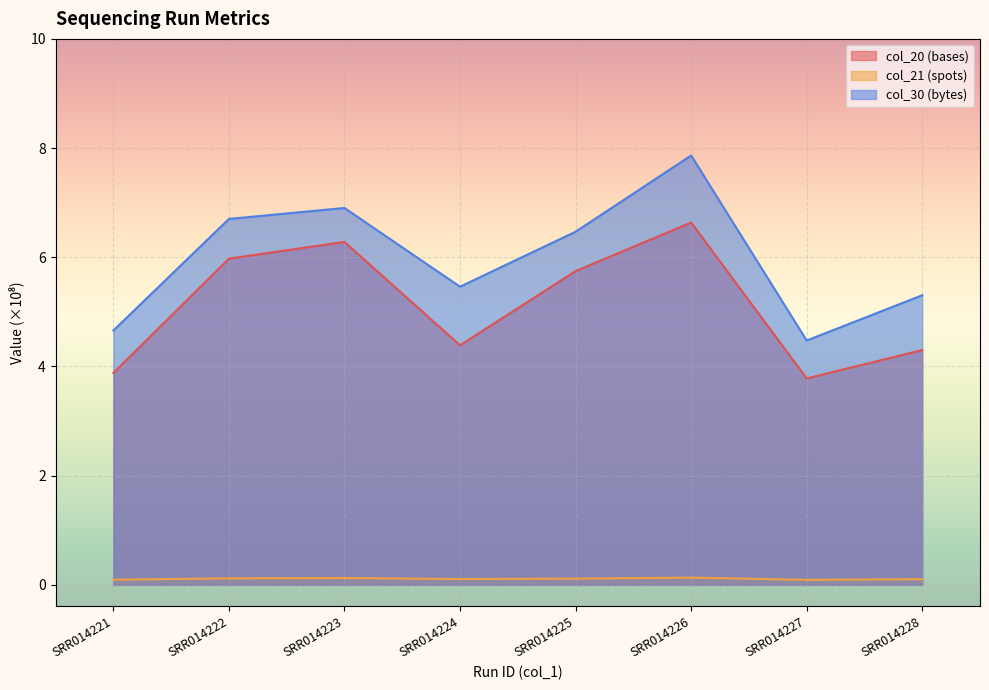

Count the number of categories in the chart.

8